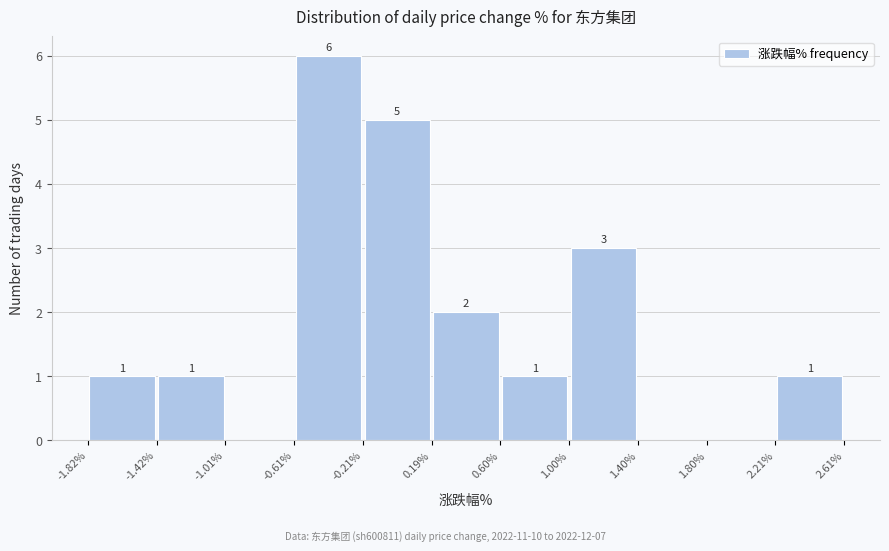

Over which range of the x-axis is the bar tallest?

-0.61% to -0.21%